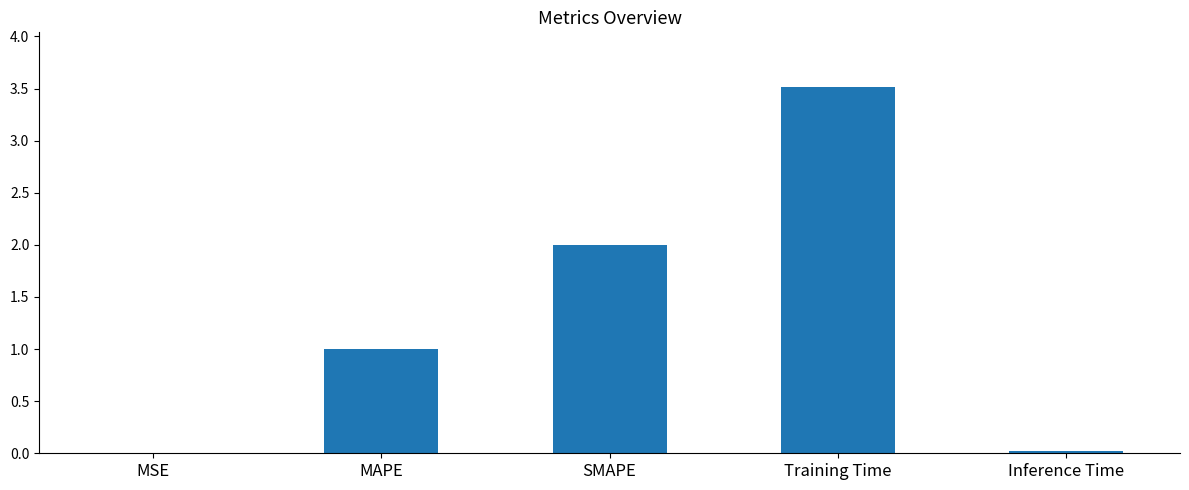

What is the greatest value displayed?

3.5